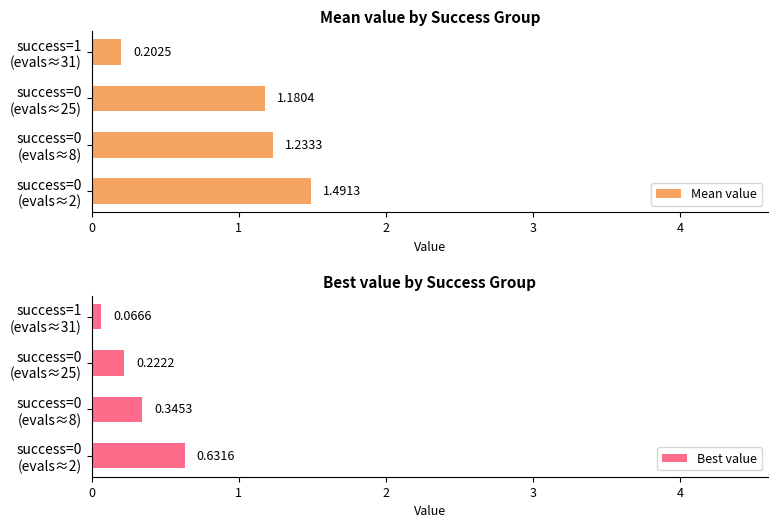

What is the value of the Best value bar at the 3rd from the left?

0.2